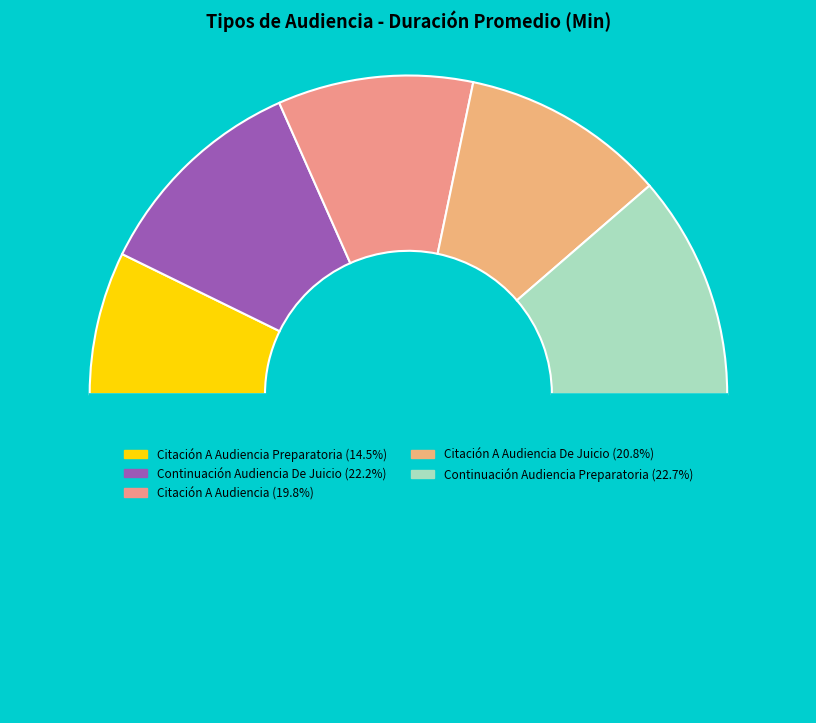

How many slices are in this pie chart?

6